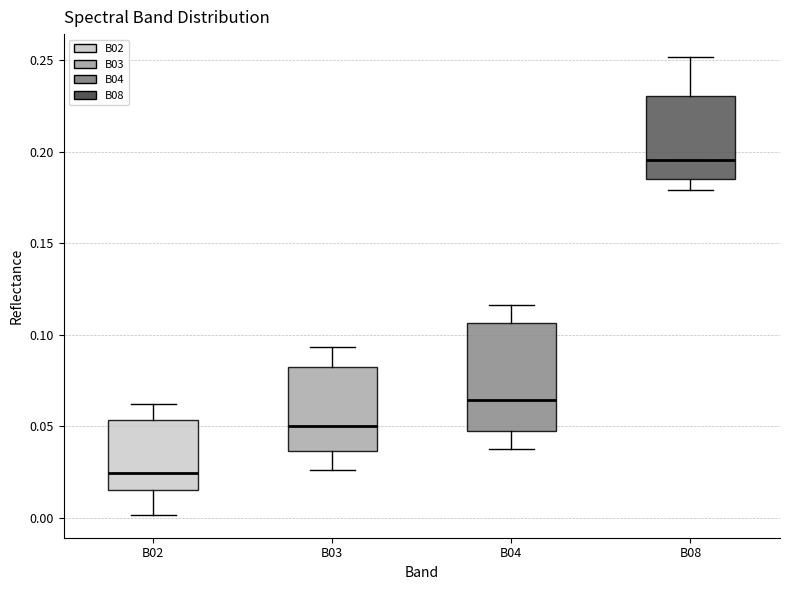

Which box is the tallest, from its lower edge to its upper edge?

B04